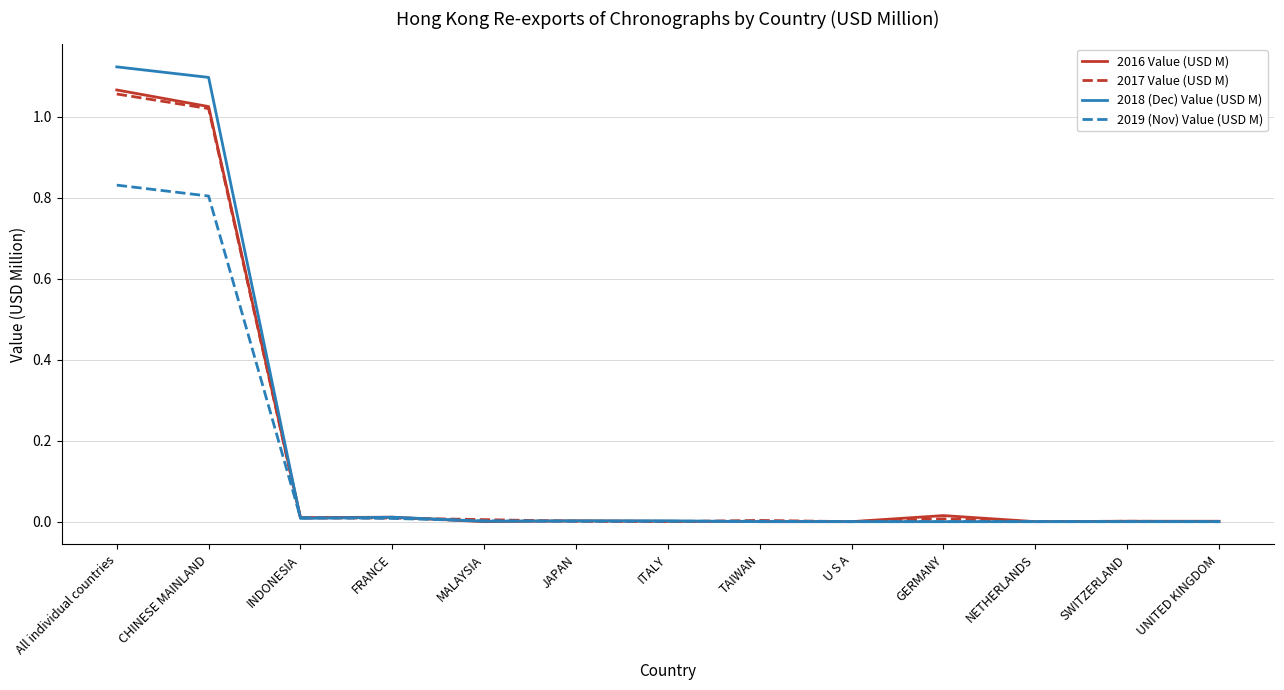

Rank the series by their maximum value, from highest to lowest.

2018 (Dec) Value (USD M), 2016 Value (USD M), 2017 Value (USD M), 2019 (Nov) Value (USD M)